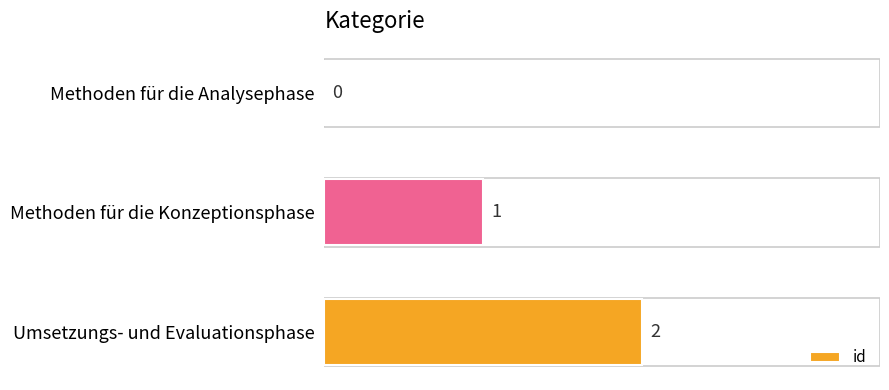

Which category has the highest value across all series?

Umsetzungs- und Evaluationsphase